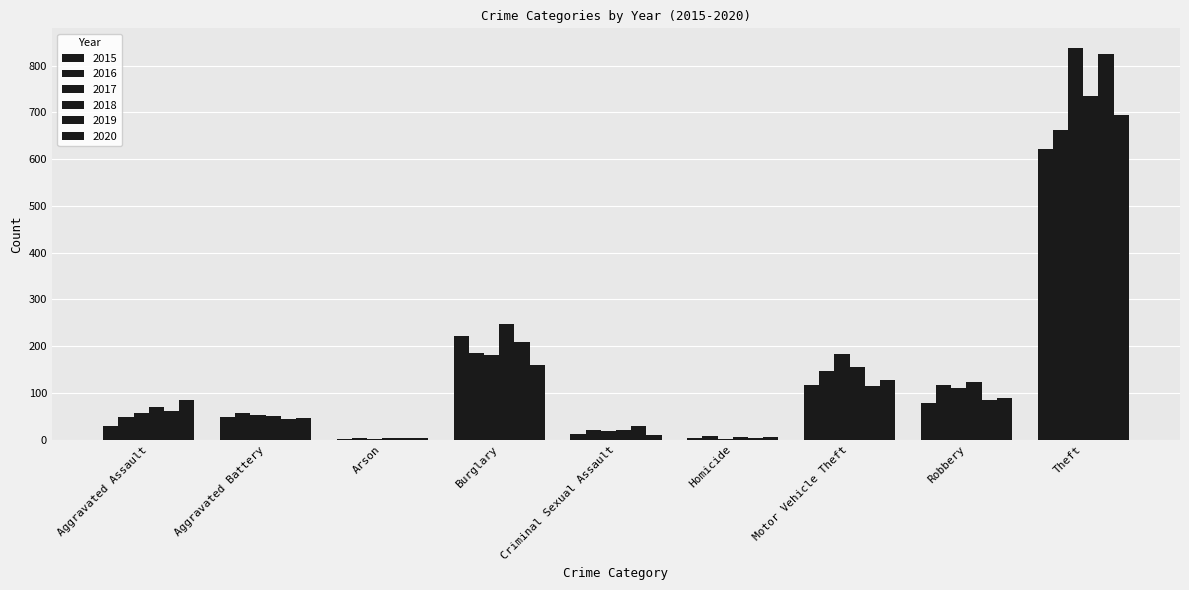

Does the chart contain stacked bars?

No